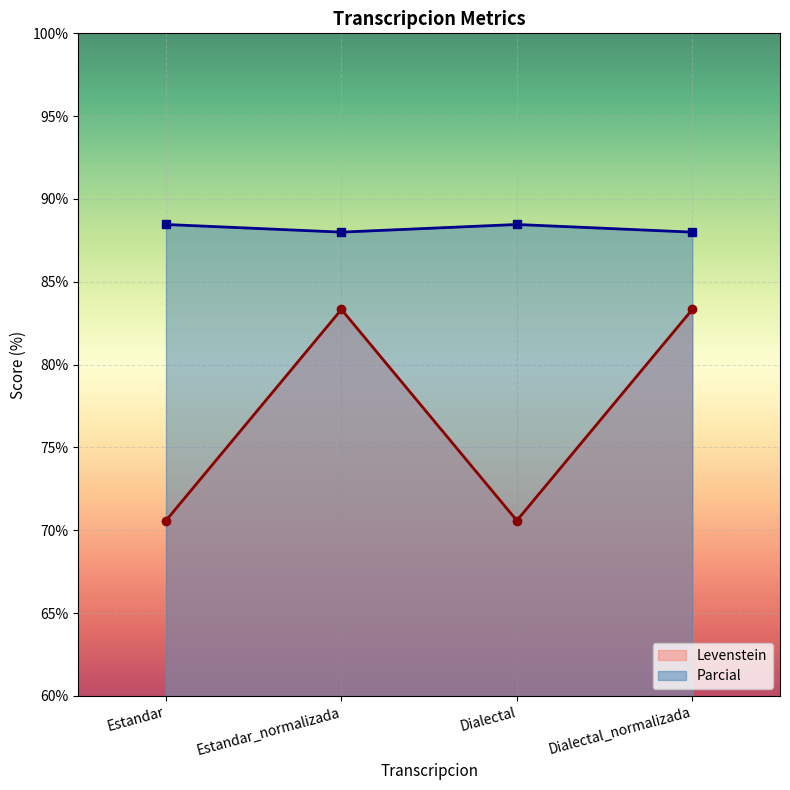

Between Estandar_normalizada and Estandar, which is larger?

Estandar_normalizada